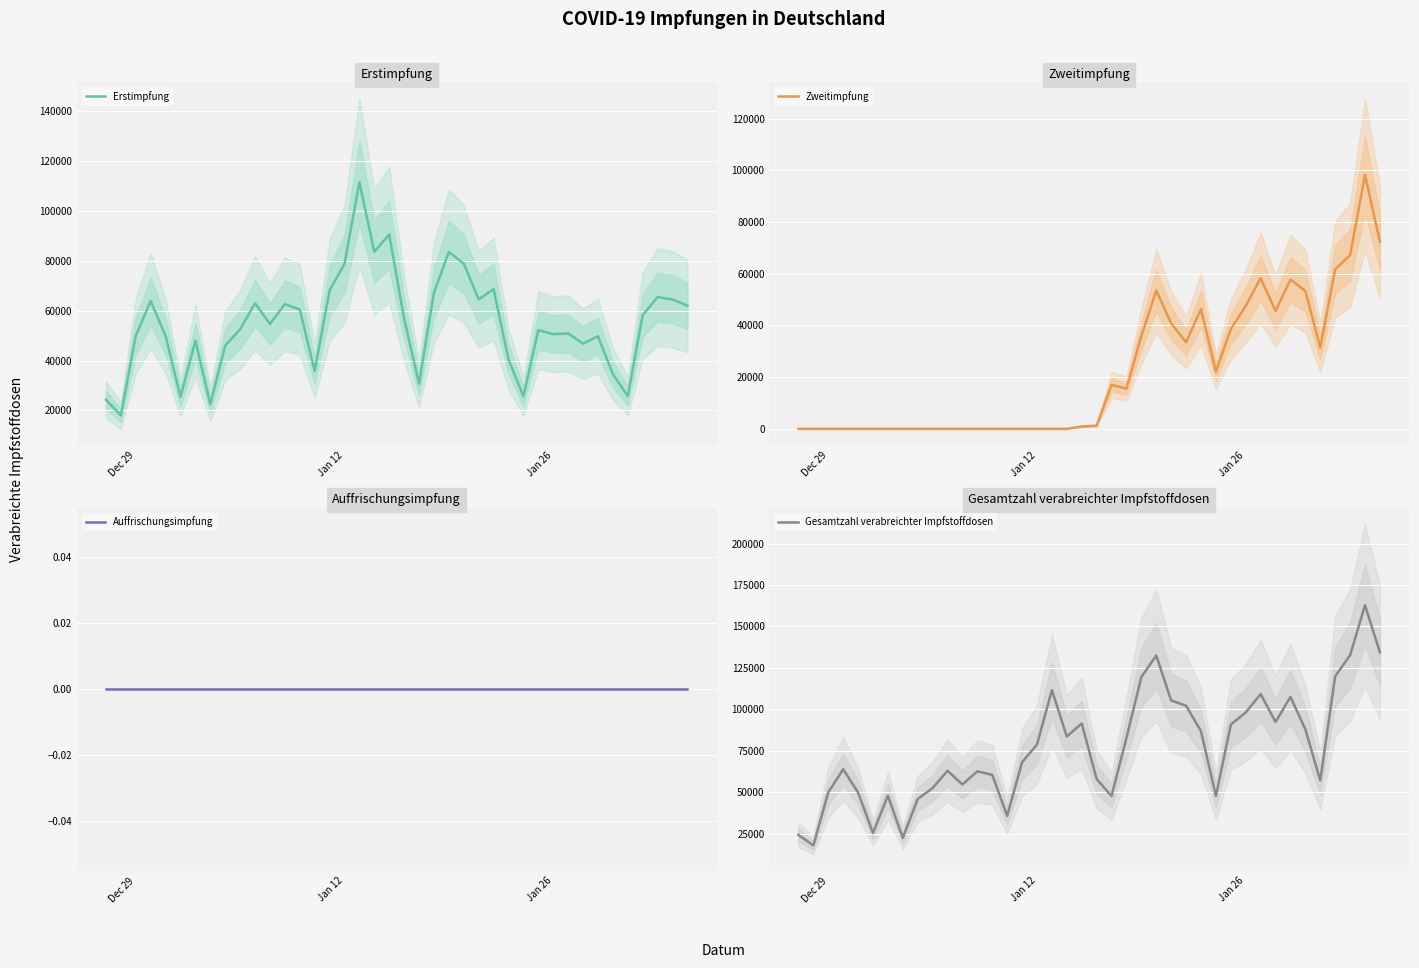

What are all the series names shown in the legend?

Erstimpfung, Zweitimpfung, Auffrischungsimpfung, Gesamtzahl verabreichter Impfstoffdosen